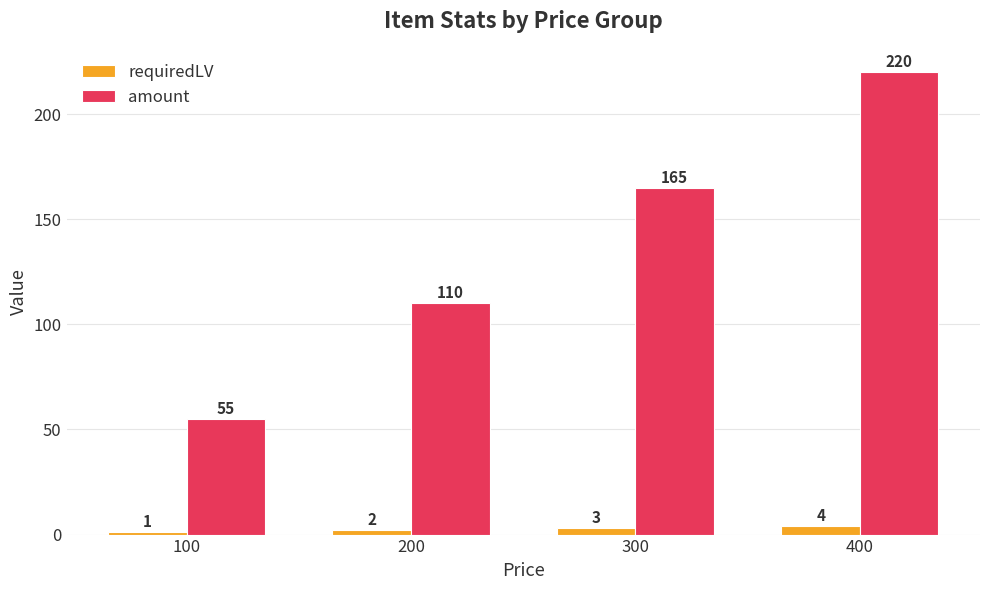

What are all the series names shown in the legend?

requiredLV, amount